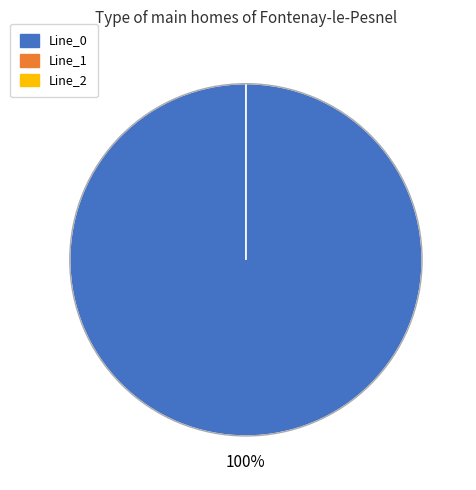

To the nearest percent, what is the difference between the largest and smallest slice percentages?

100%